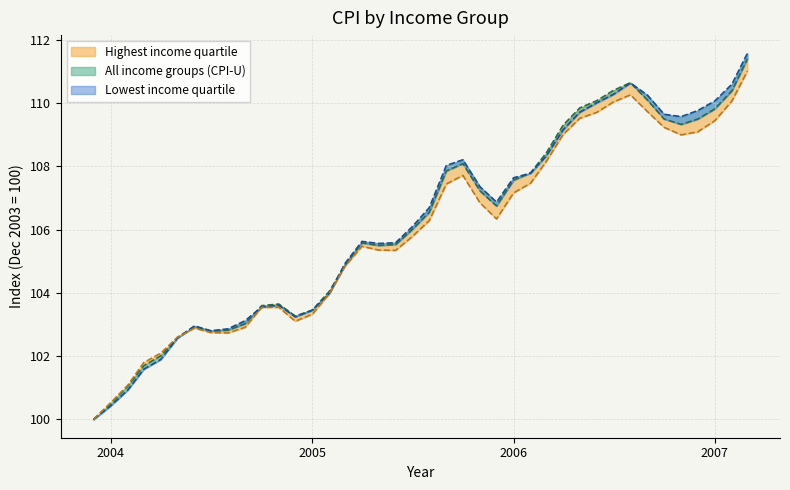

Count the number of categories in the chart.

40